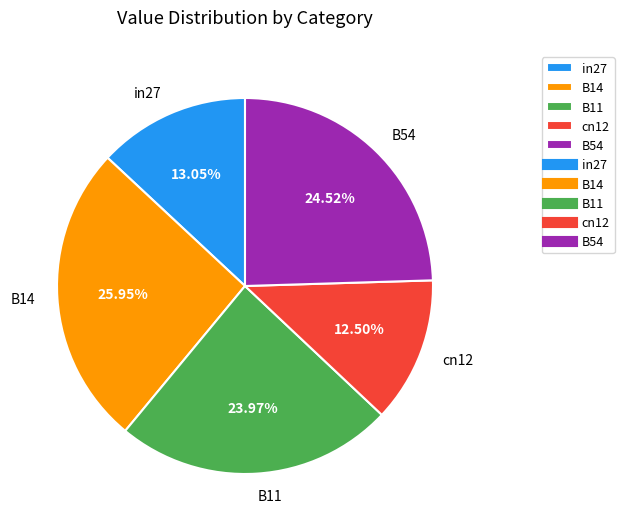

Does B14 represent more than half of the total?

No